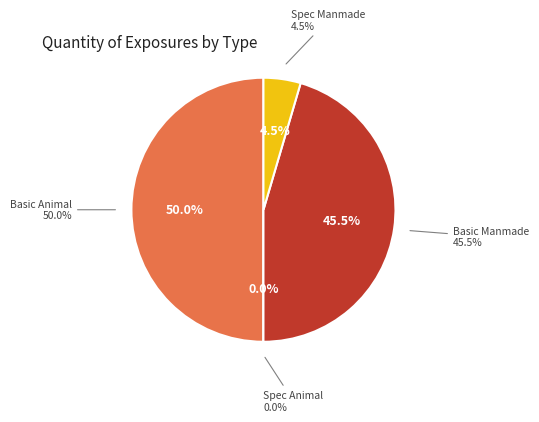

Count the number of slices in the pie.

4